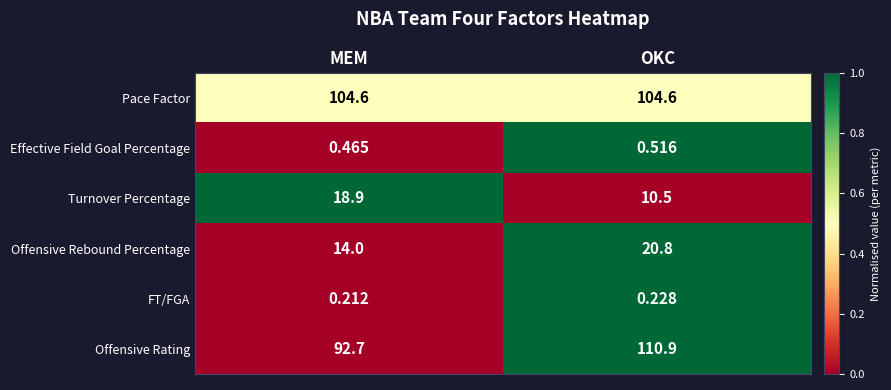

Count the number of data series in this chart.

6